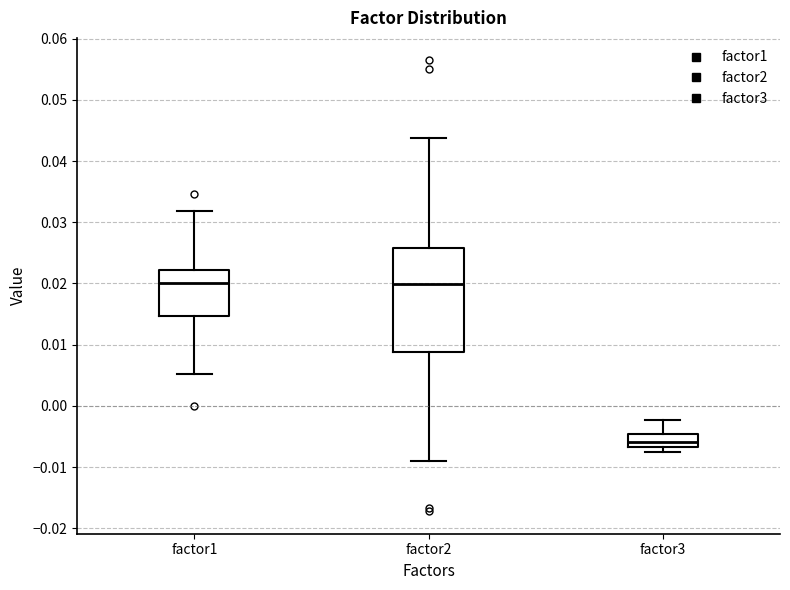

Comparing the boxes themselves (not the whiskers), which one is the tallest?

factor2